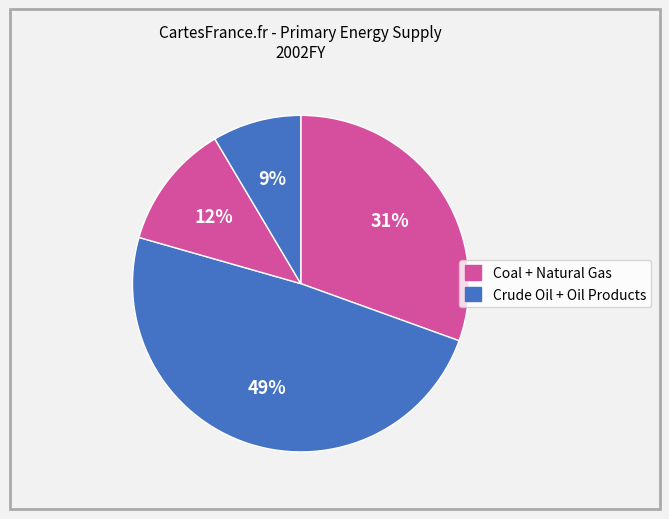

Is there any slice that represents more than half of the pie?

No